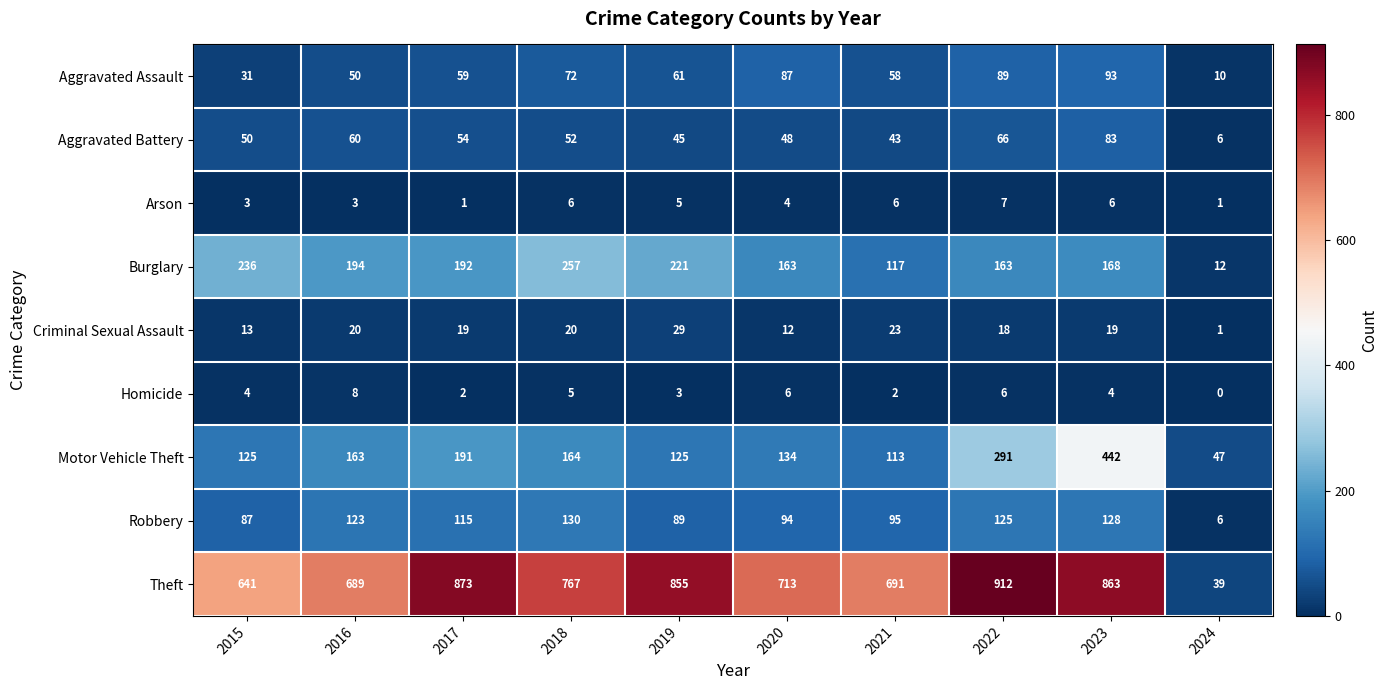

How many values in the Burglary series are below 192?

5